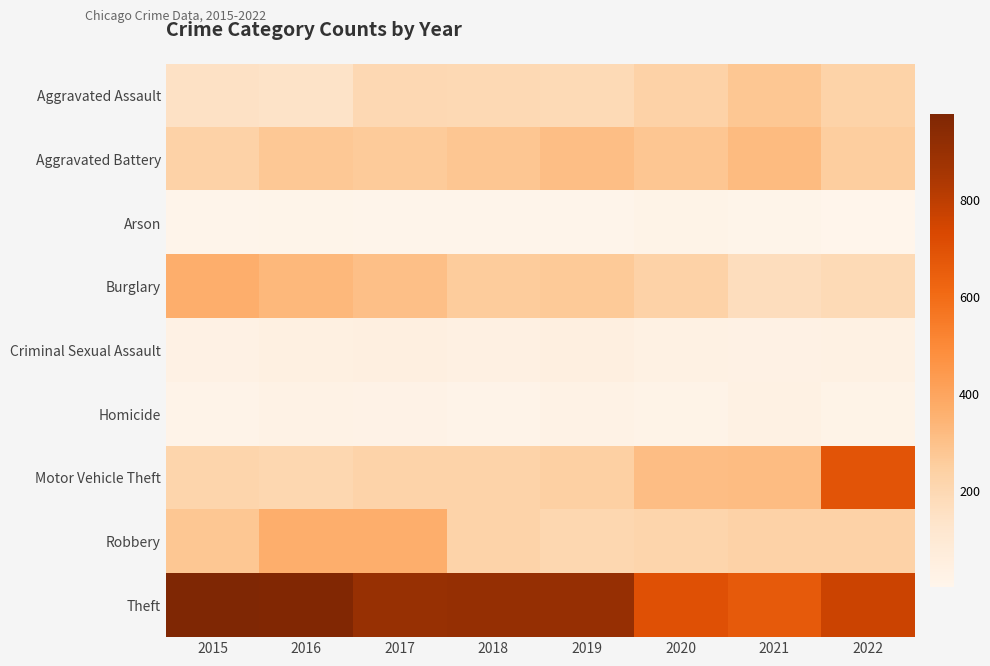

How many distinct data groups are displayed?

9